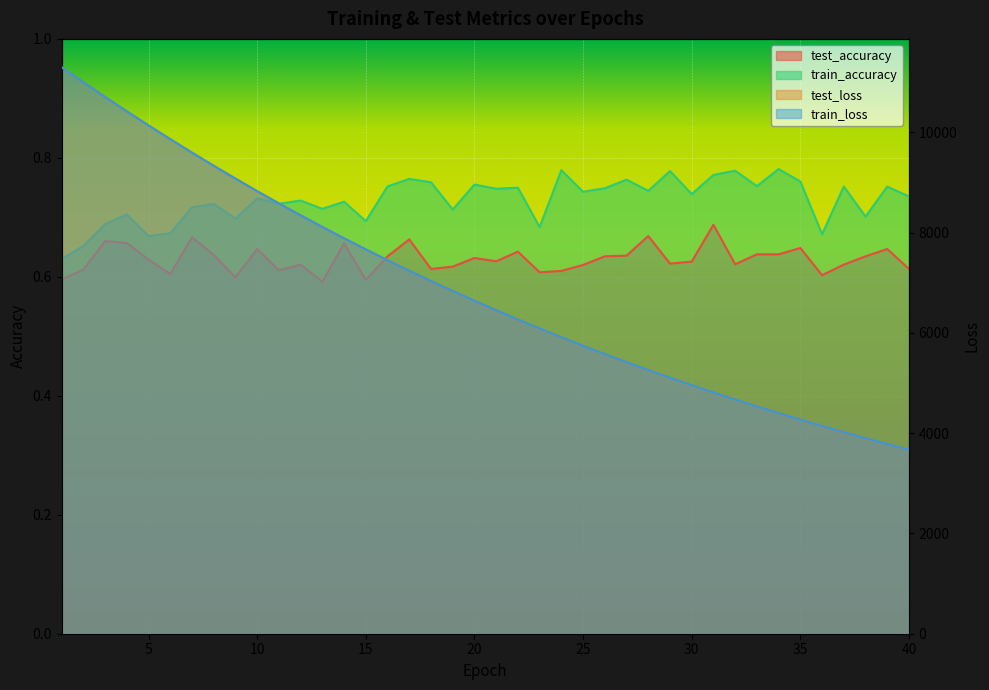

How many lines are shown in the chart?

4